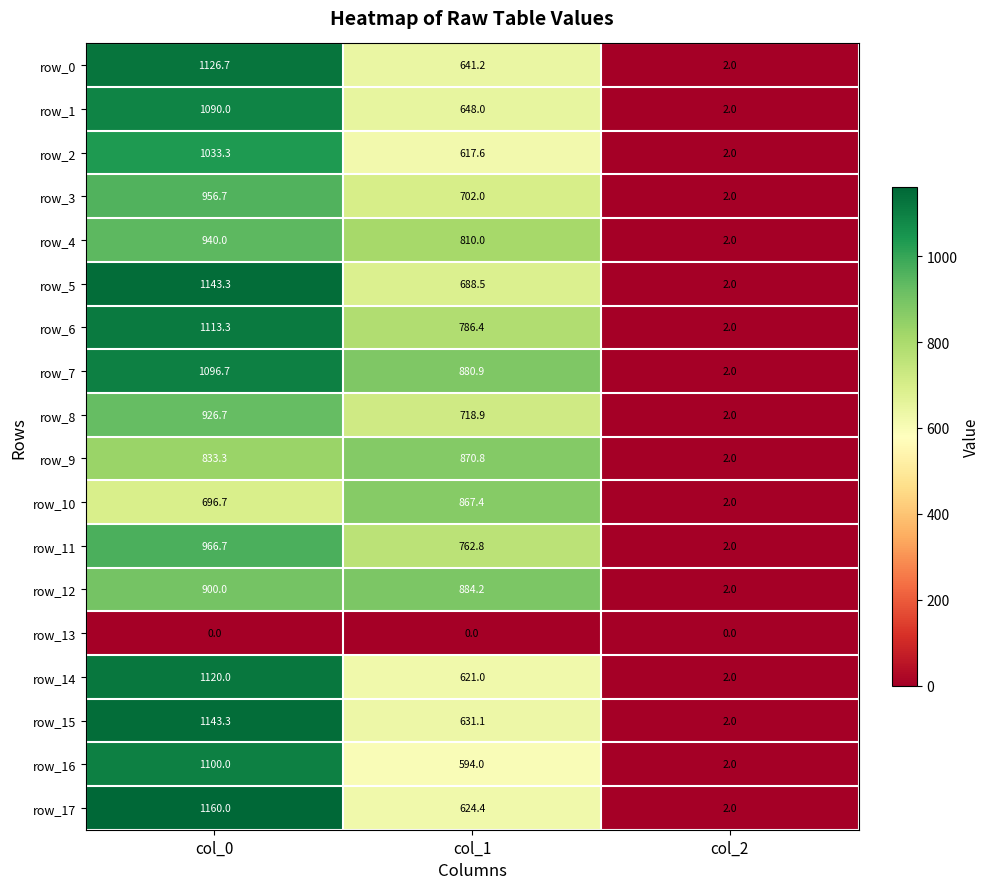

What is the lowest value of the row_2 series?

2.0